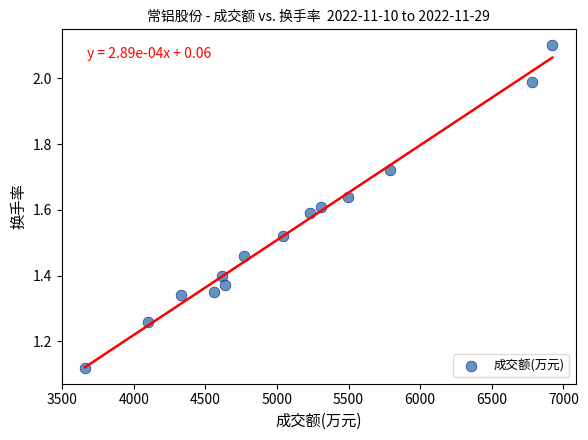

What is the range of X values (max minus min)?

3262.0